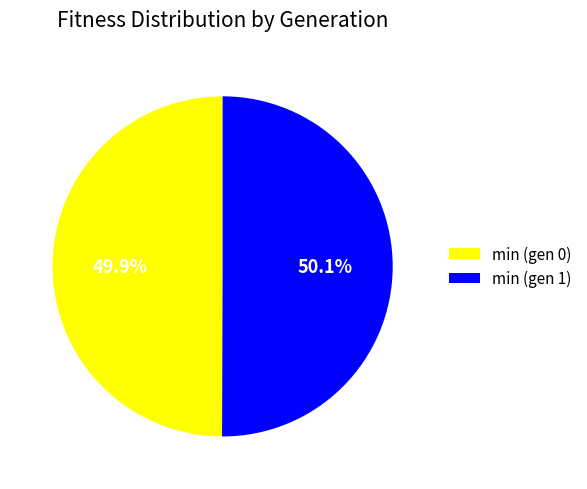

Count the number of slices in the pie.

2